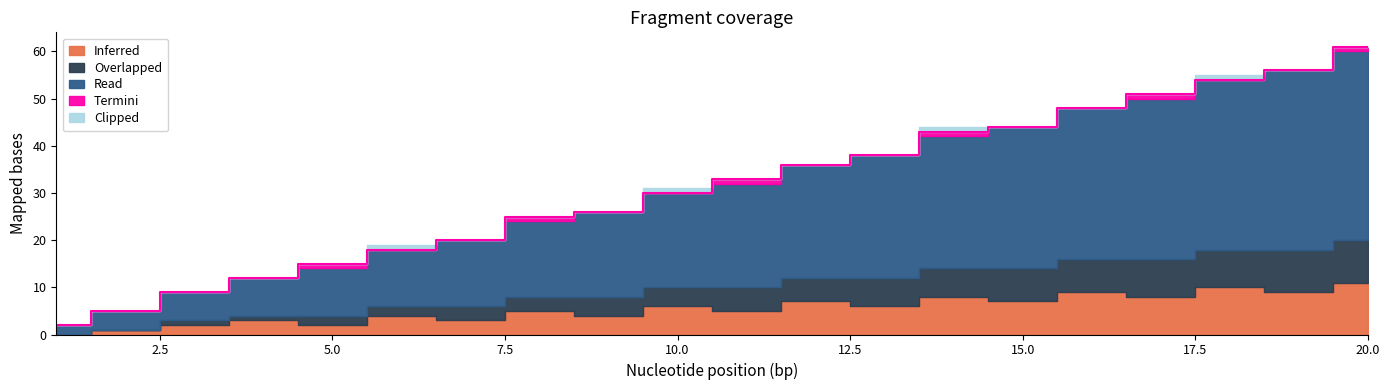

What is the difference between the Termini values at 10 and 14?

1